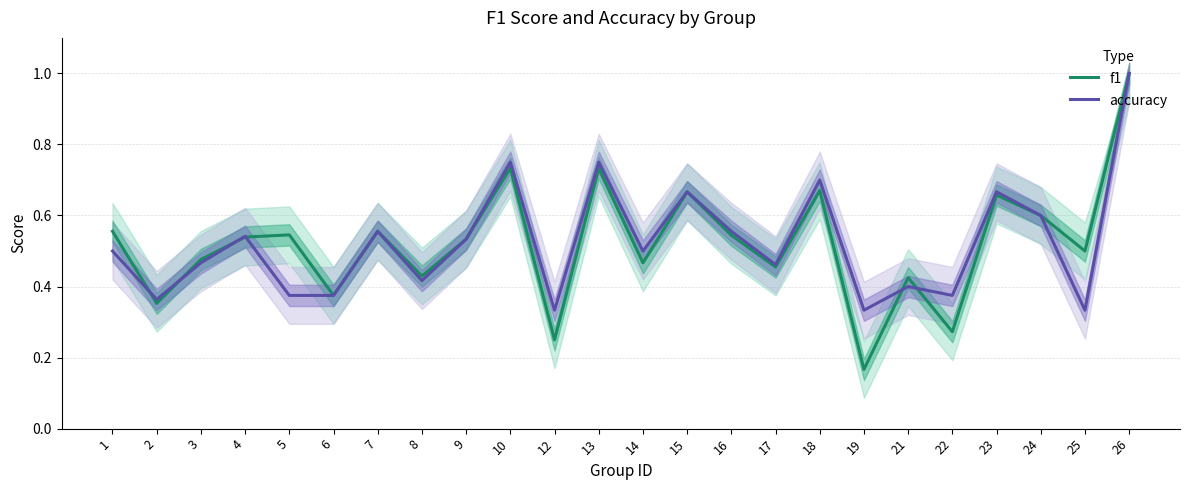

What is the sum of all accuracy values?

12.6